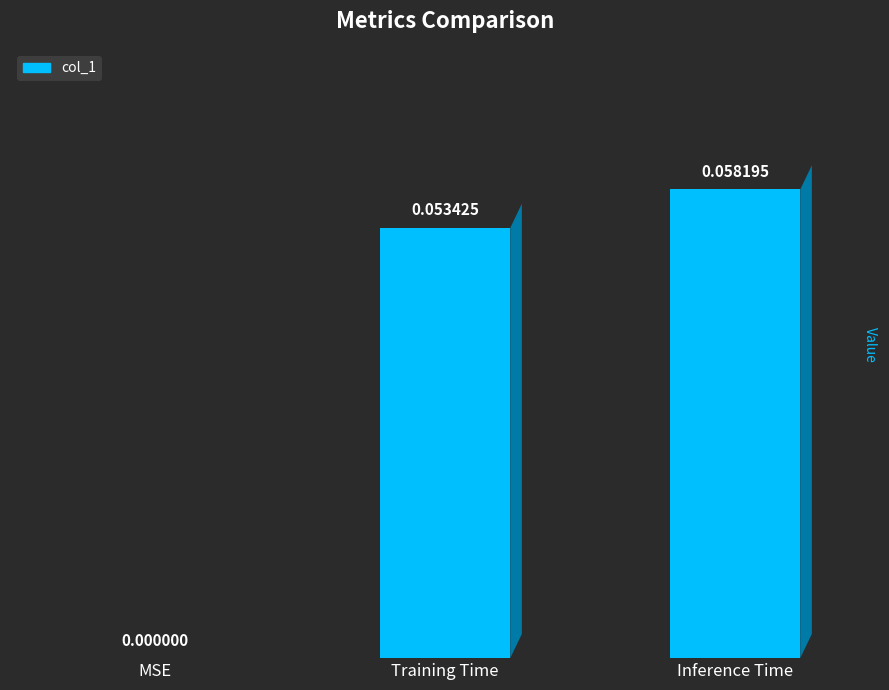

Where is the data nearest to the value 0?

MSE